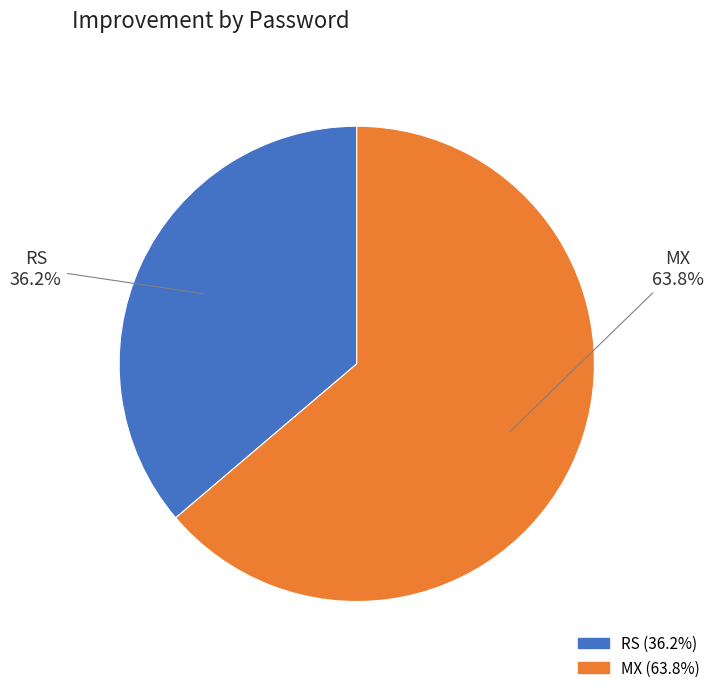

Which has a higher value, MX or RS?

MX